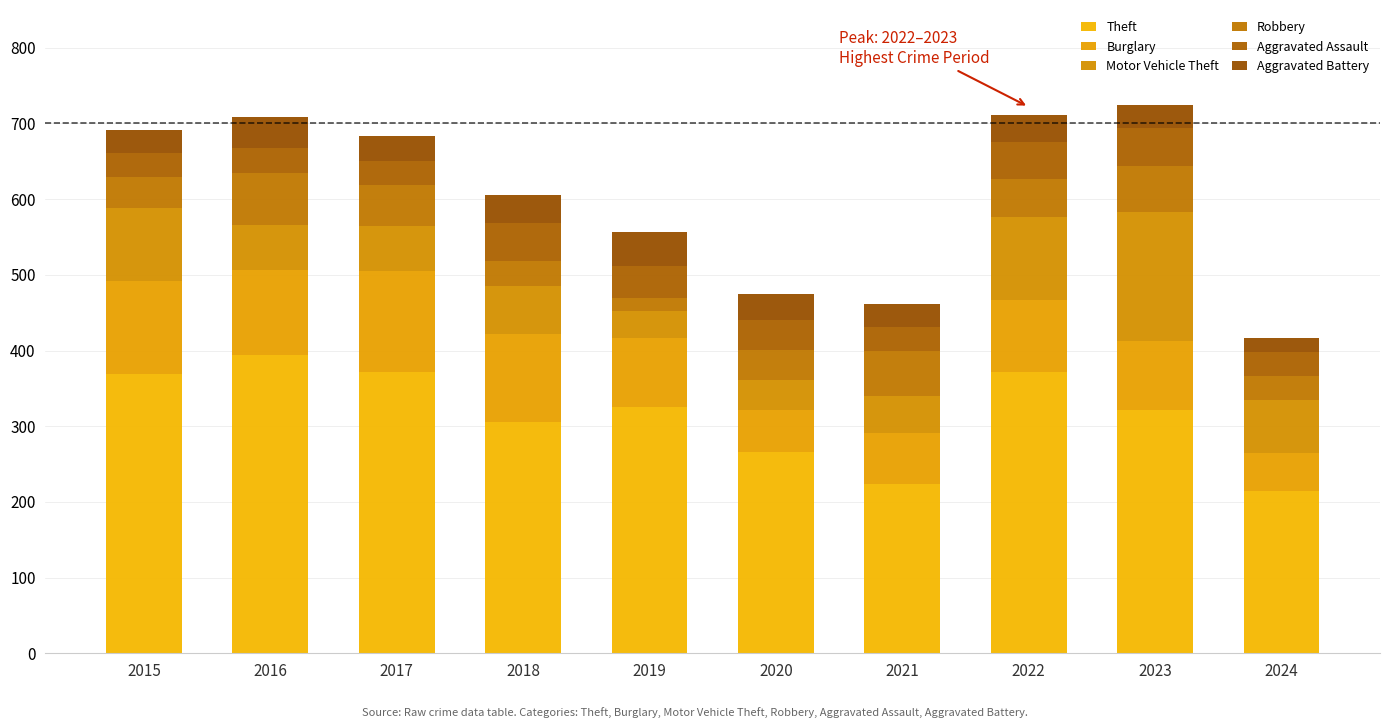

How many bars are there in total?

10